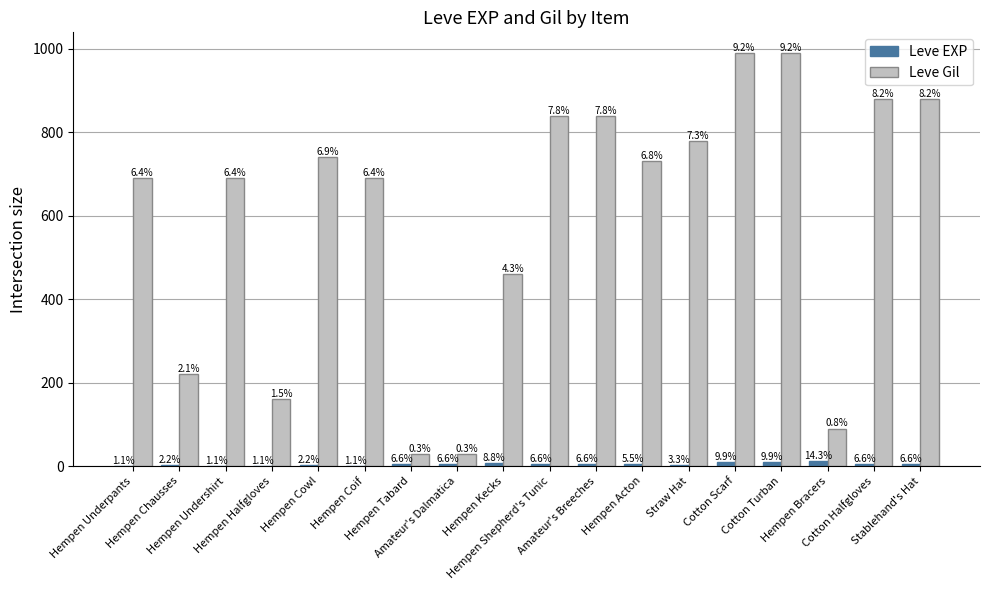

Are the bars horizontal?

No